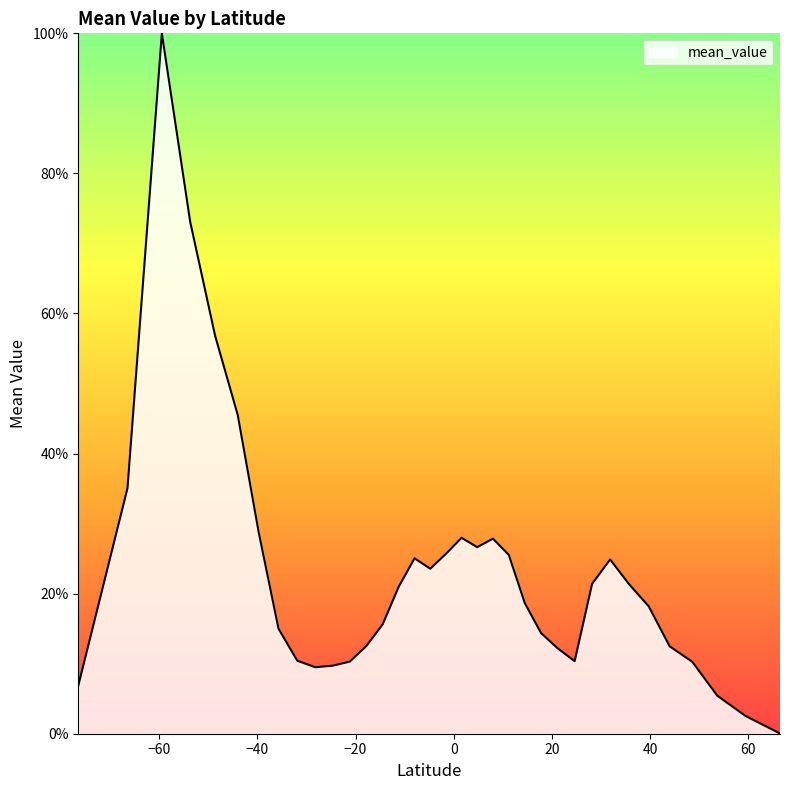

What is the maximum value shown in the chart?

100.0